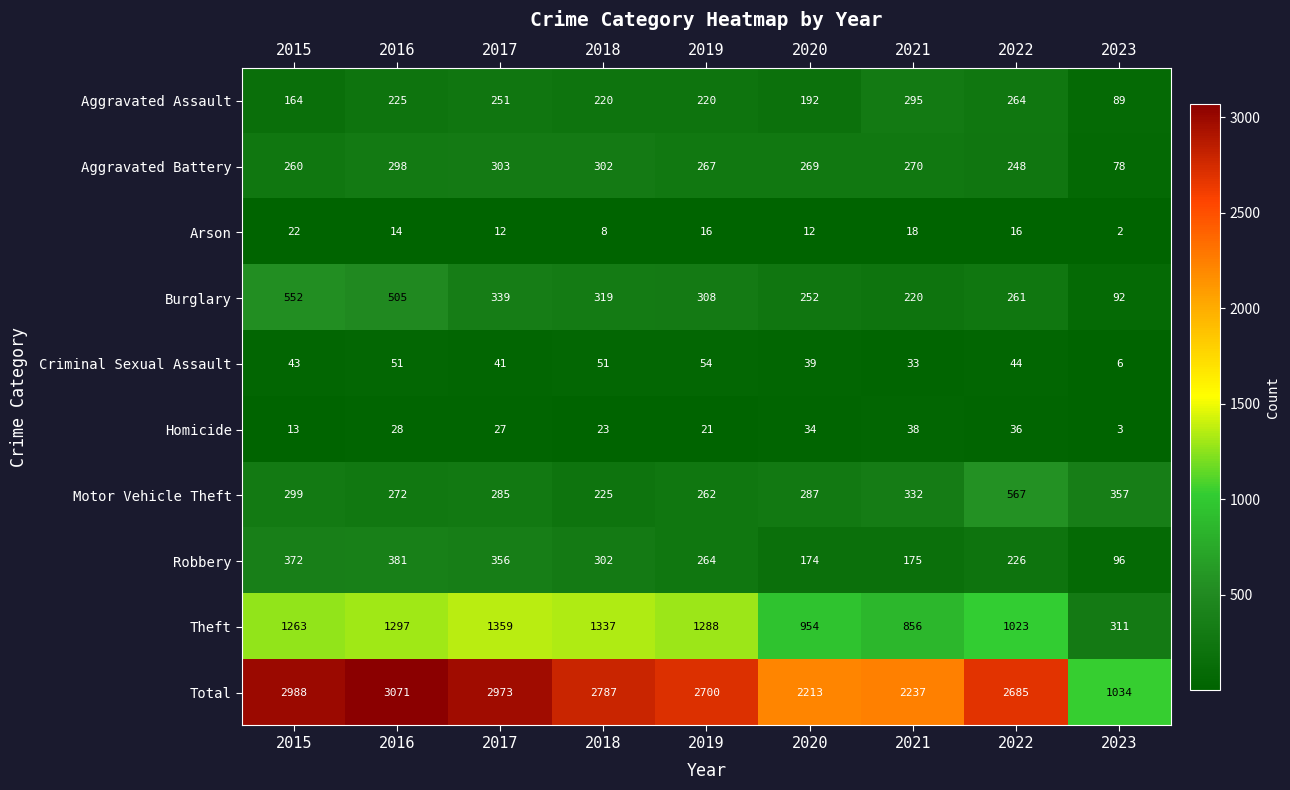

Is it true that Aggravated Assault equals 384 at 2022?

False